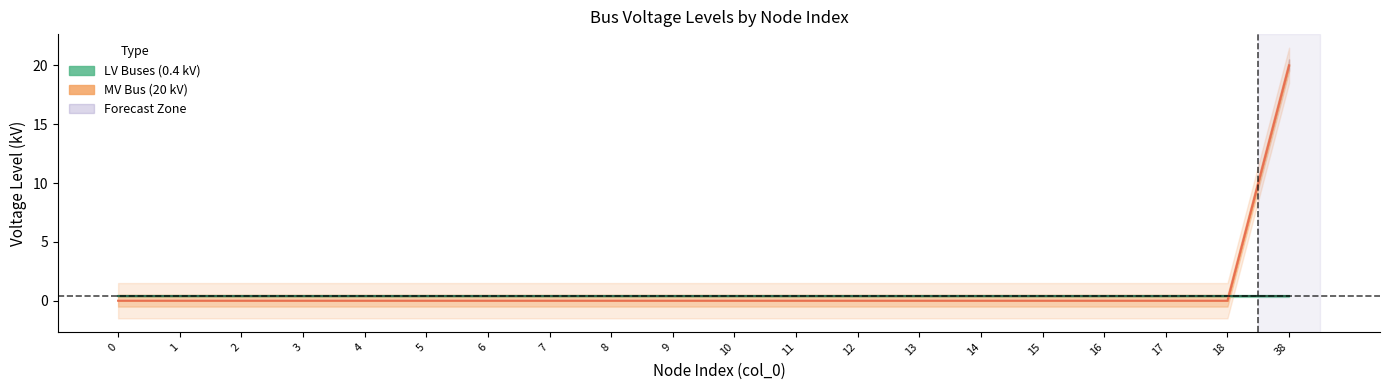

Reading left to right, transcribe all the data shown in this chart.

0	0	0	0	0	0	0	0	0	0	0	0	0	0	0	0	0	0	0	20